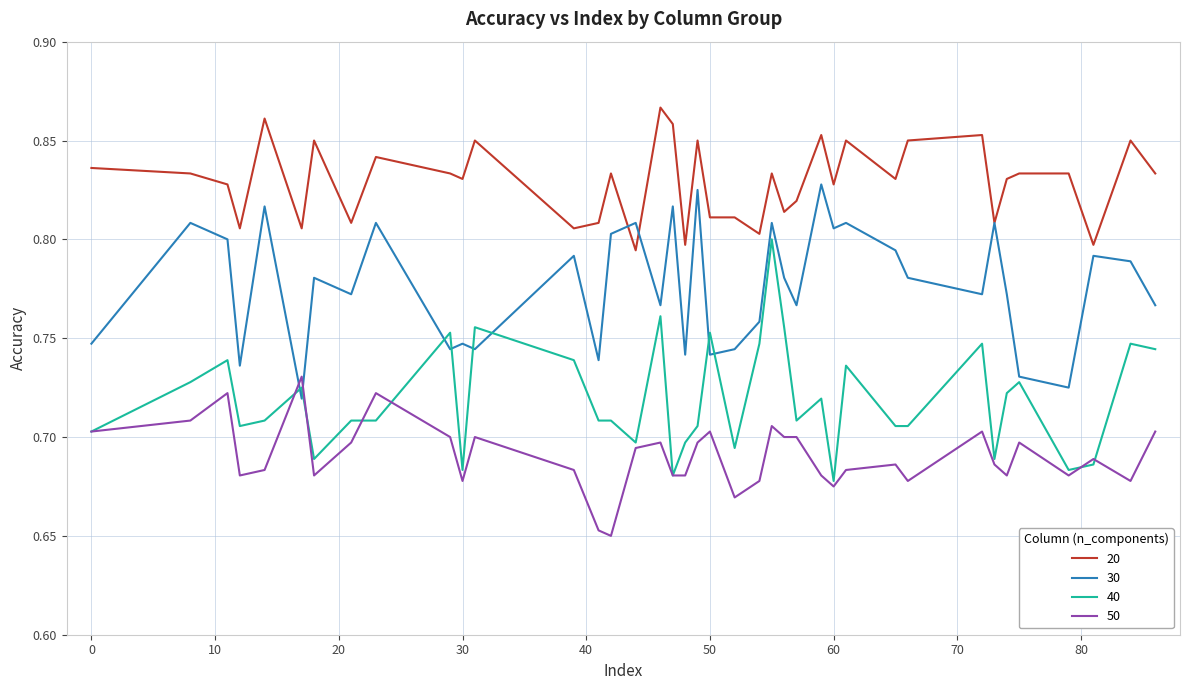

List the series in order of their peak value, highest first.

20, 30, 40, 50